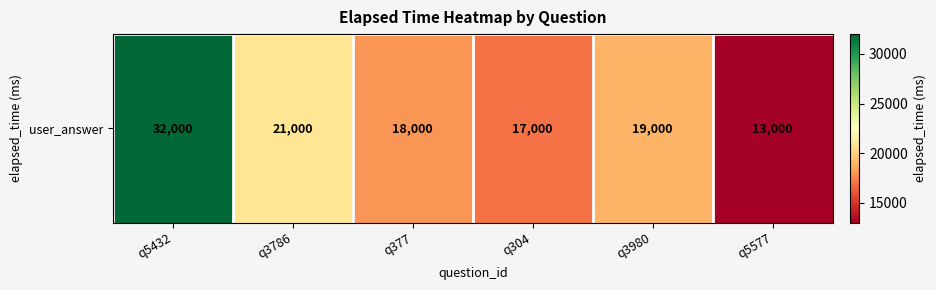

What is the greatest value displayed?

32000